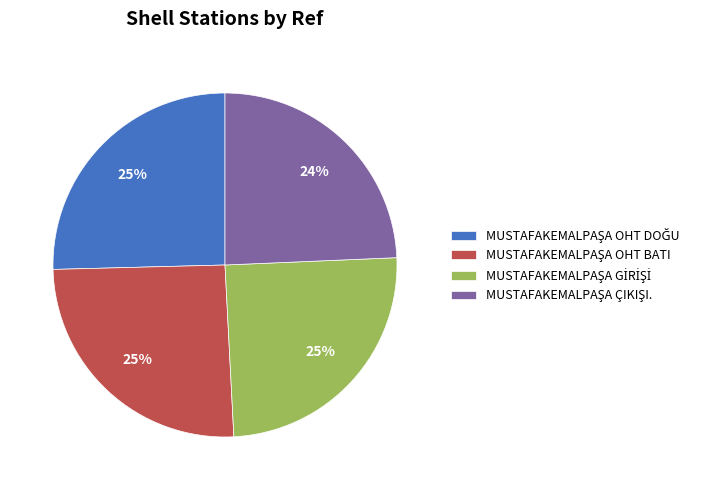

To the nearest percent, what is the average slice percentage?

25%